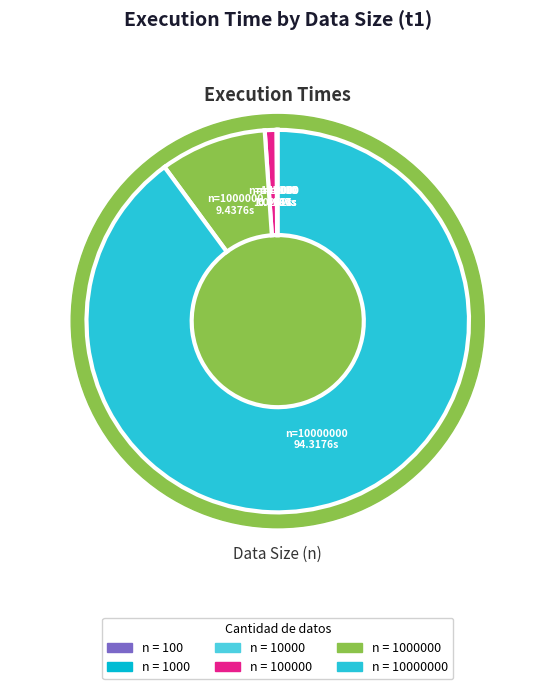

Rank the categories by value from lowest to highest.

100, 1000, 10000, 100000, 1000000, 10000000